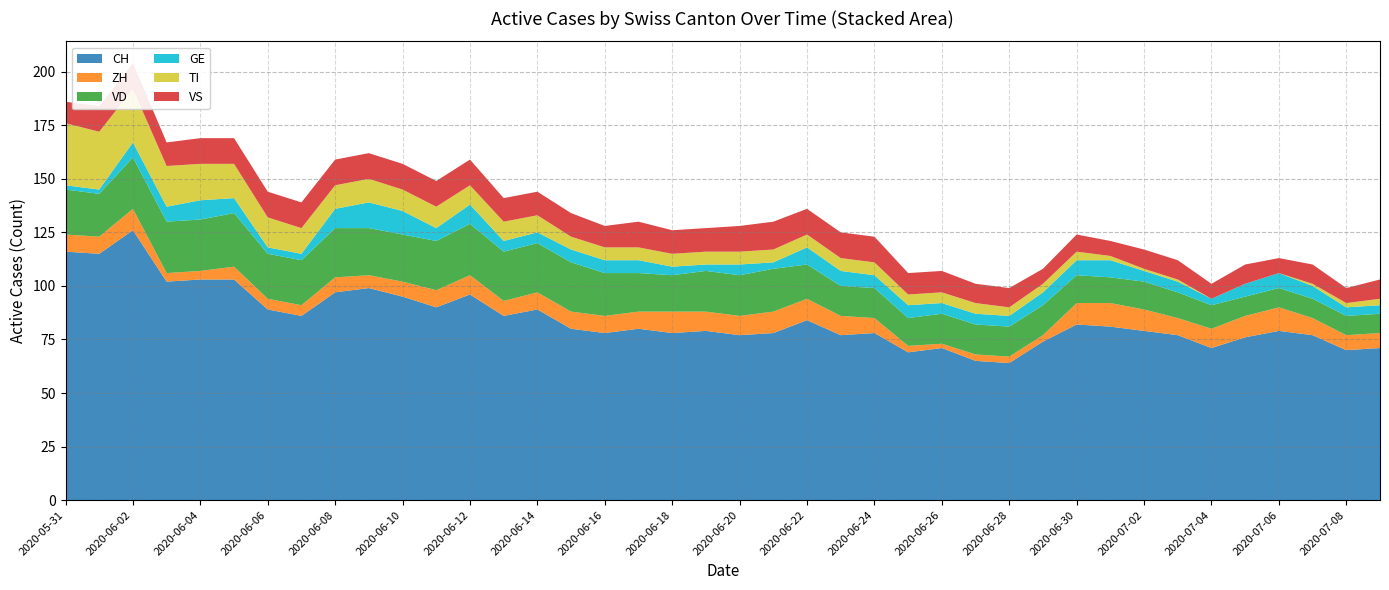

Reading right to left, extract all data points from this chart.

CH: 2020-07-09=71	2020-07-08=70	2020-07-07=77	2020-07-06=79	2020-07-05=76	2020-07-04=71	2020-07-03=77	2020-07-02=79	2020-07-01=81	2020-06-30=82	2020-06-29=74	2020-06-28=64	2020-06-27=65	2020-06-26=71	2020-06-25=69	2020-06-24=78	2020-06-23=77	2020-06-22=84	2020-06-21=78	2020-06-20=77	2020-06-19=79	2020-06-18=78	2020-06-17=80	2020-06-16=78	2020-06-15=80	2020-06-14=89	2020-06-13=86	2020-06-12=96	2020-06-11=90	2020-06-10=95	2020-06-09=99	2020-06-08=97	2020-06-07=86	2020-06-06=89	2020-06-05=103	2020-06-04=103	2020-06-03=102	2020-06-02=126	2020-06-01=115	2020-05-31=116
ZH: 2020-07-09=7	2020-07-08=7	2020-07-07=8	2020-07-06=11	2020-07-05=10	2020-07-04=9	2020-07-03=8	2020-07-02=10	2020-07-01=11	2020-06-30=10	2020-06-29=3	2020-06-28=3	2020-06-27=3	2020-06-26=2	2020-06-25=3	2020-06-24=7	2020-06-23=9	2020-06-22=10	2020-06-21=10	2020-06-20=9	2020-06-19=9	2020-06-18=10	2020-06-17=8	2020-06-16=8	2020-06-15=8	2020-06-14=8	2020-06-13=7	2020-06-12=9	2020-06-11=8	2020-06-10=7	2020-06-09=6	2020-06-08=7	2020-06-07=5	2020-06-06=5	2020-06-05=6	2020-06-04=4	2020-06-03=4	2020-06-02=10	2020-06-01=8	2020-05-31=8
VD: 2020-07-09=9	2020-07-08=9	2020-07-07=9	2020-07-06=9	2020-07-05=9	2020-07-04=11	2020-07-03=12	2020-07-02=13	2020-07-01=12	2020-06-30=13	2020-06-29=14	2020-06-28=14	2020-06-27=14	2020-06-26=14	2020-06-25=13	2020-06-24=14	2020-06-23=14	2020-06-22=16	2020-06-21=20	2020-06-20=19	2020-06-19=19	2020-06-18=17	2020-06-17=18	2020-06-16=20	2020-06-15=23	2020-06-14=23	2020-06-13=23	2020-06-12=24	2020-06-11=23	2020-06-10=22	2020-06-09=22	2020-06-08=23	2020-06-07=21	2020-06-06=21	2020-06-05=25	2020-06-04=24	2020-06-03=24	2020-06-02=24	2020-06-01=20	2020-05-31=21
GE: 2020-07-09=4	2020-07-08=4	2020-07-07=6	2020-07-06=7	2020-07-05=6	2020-07-04=3	2020-07-03=5	2020-07-02=5	2020-07-01=8	2020-06-30=7	2020-06-29=6	2020-06-28=5	2020-06-27=5	2020-06-26=5	2020-06-25=6	2020-06-24=6	2020-06-23=7	2020-06-22=8	2020-06-21=3	2020-06-20=5	2020-06-19=3	2020-06-18=4	2020-06-17=6	2020-06-16=6	2020-06-15=6	2020-06-14=5	2020-06-13=5	2020-06-12=9	2020-06-11=6	2020-06-10=11	2020-06-09=12	2020-06-08=9	2020-06-07=3	2020-06-06=3	2020-06-05=7	2020-06-04=9	2020-06-03=7	2020-06-02=7	2020-06-01=2	2020-05-31=2
TI: 2020-07-09=3	2020-07-08=2	2020-07-07=1	2020-07-06=0	2020-07-05=0	2020-07-04=0	2020-07-03=1	2020-07-02=1	2020-07-01=2	2020-06-30=4	2020-06-29=4	2020-06-28=4	2020-06-27=5	2020-06-26=5	2020-06-25=5	2020-06-24=6	2020-06-23=6	2020-06-22=6	2020-06-21=6	2020-06-20=6	2020-06-19=6	2020-06-18=6	2020-06-17=6	2020-06-16=6	2020-06-15=6	2020-06-14=8	2020-06-13=9	2020-06-12=9	2020-06-11=10	2020-06-10=10	2020-06-09=11	2020-06-08=11	2020-06-07=12	2020-06-06=14	2020-06-05=16	2020-06-04=17	2020-06-03=19	2020-06-02=25	2020-06-01=27	2020-05-31=29
VS: 2020-07-09=9	2020-07-08=7	2020-07-07=9	2020-07-06=7	2020-07-05=9	2020-07-04=7	2020-07-03=9	2020-07-02=9	2020-07-01=7	2020-06-30=8	2020-06-29=7	2020-06-28=9	2020-06-27=9	2020-06-26=10	2020-06-25=10	2020-06-24=12	2020-06-23=12	2020-06-22=12	2020-06-21=13	2020-06-20=12	2020-06-19=11	2020-06-18=11	2020-06-17=12	2020-06-16=10	2020-06-15=11	2020-06-14=11	2020-06-13=11	2020-06-12=12	2020-06-11=12	2020-06-10=12	2020-06-09=12	2020-06-08=12	2020-06-07=12	2020-06-06=12	2020-06-05=12	2020-06-04=12	2020-06-03=11	2020-06-02=12	2020-06-01=12	2020-05-31=10